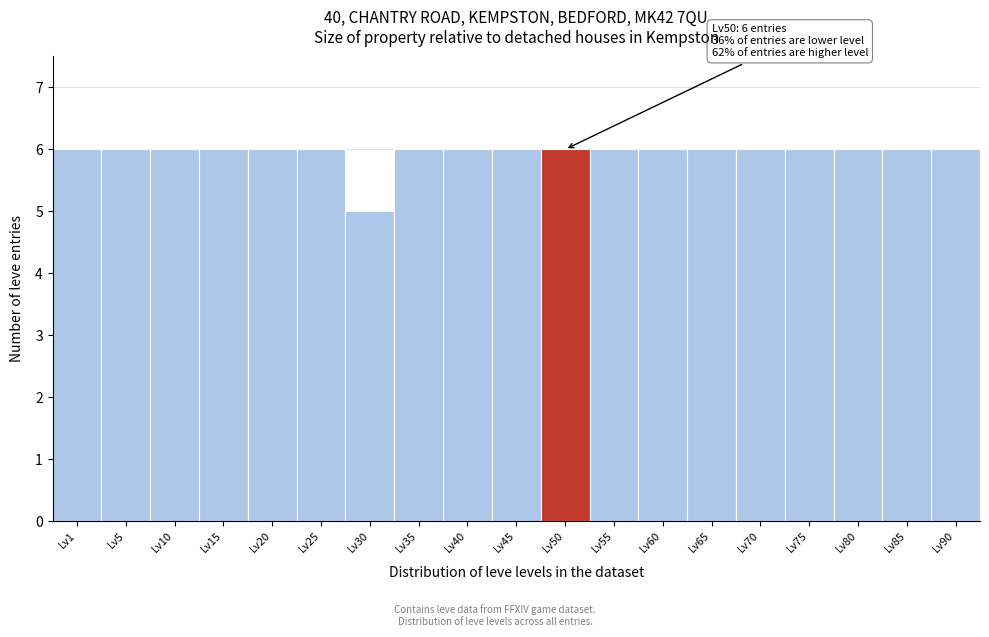

Reading left to right, transcribe all the data shown in this chart.

Lv1=6	Lv5=6	Lv10=6	Lv15=6	Lv20=6	Lv25=6	Lv30=5	Lv35=6	Lv40=6	Lv45=6	Lv50=6	Lv55=6	Lv60=6	Lv65=6	Lv70=6	Lv75=6	Lv80=6	Lv85=6	Lv90=6